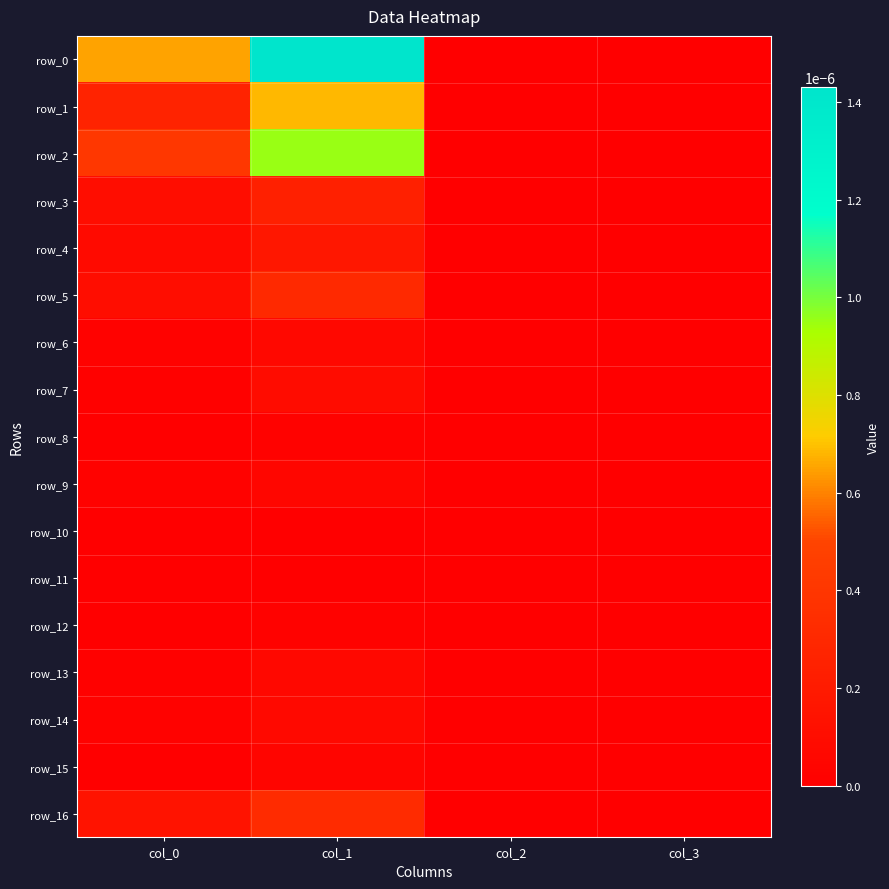

At which category is the sum across all series the highest?

col_1